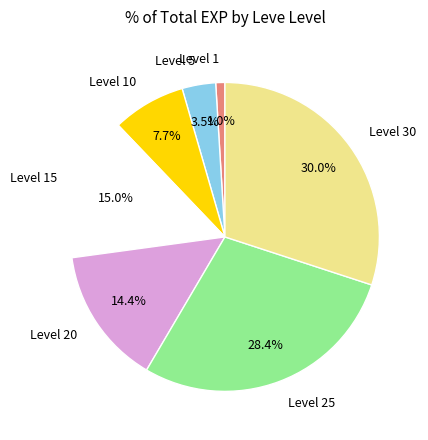

Which slice is the smallest?

Level 1